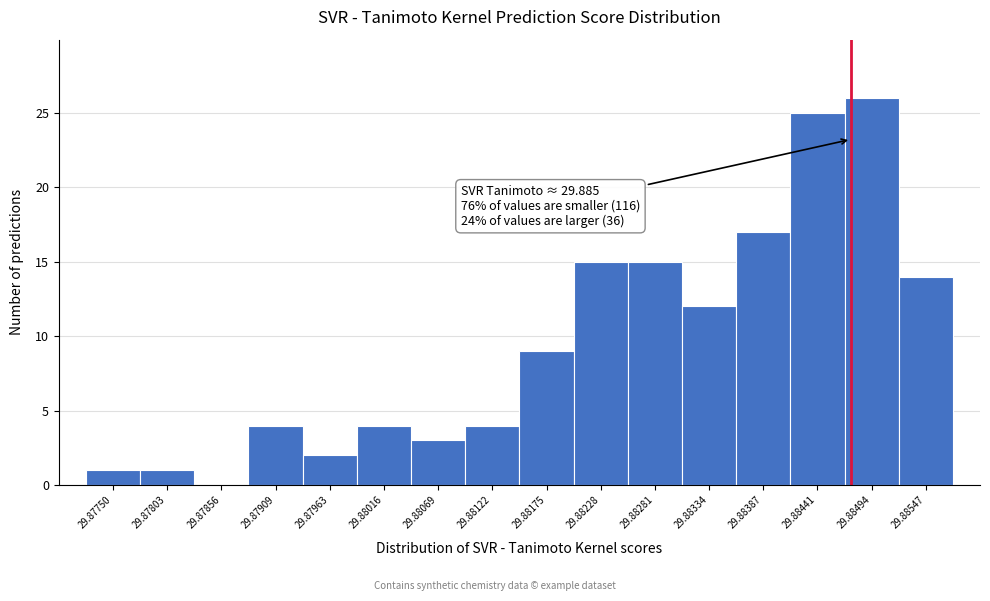

Reading left to right, what are all the values shown in this chart?

29.87750=1	29.87803=1	29.87856=0	29.87909=4	29.87963=2	29.88016=4	29.88069=3	29.88122=4	29.88175=9	29.88228=15	29.88281=15	29.88334=12	29.88387=17	29.88441=25	29.88494=26	29.88547=14